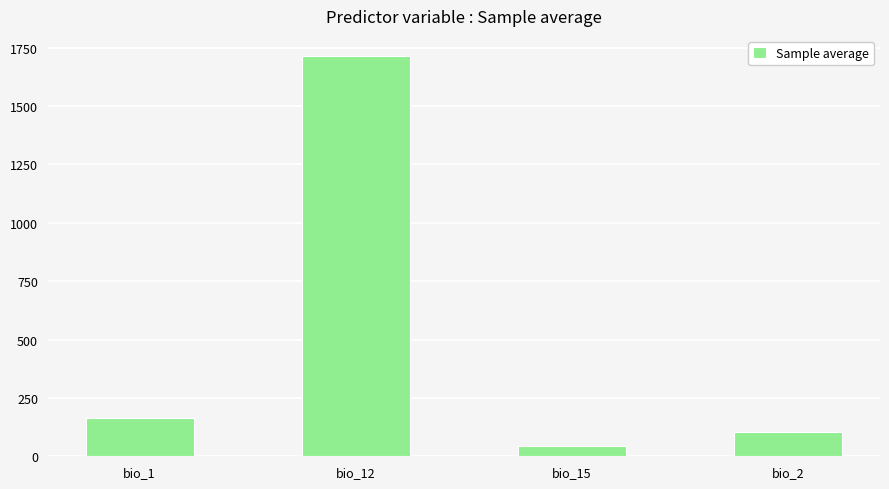

Between bio_12 and bio_1, which is larger?

bio_12